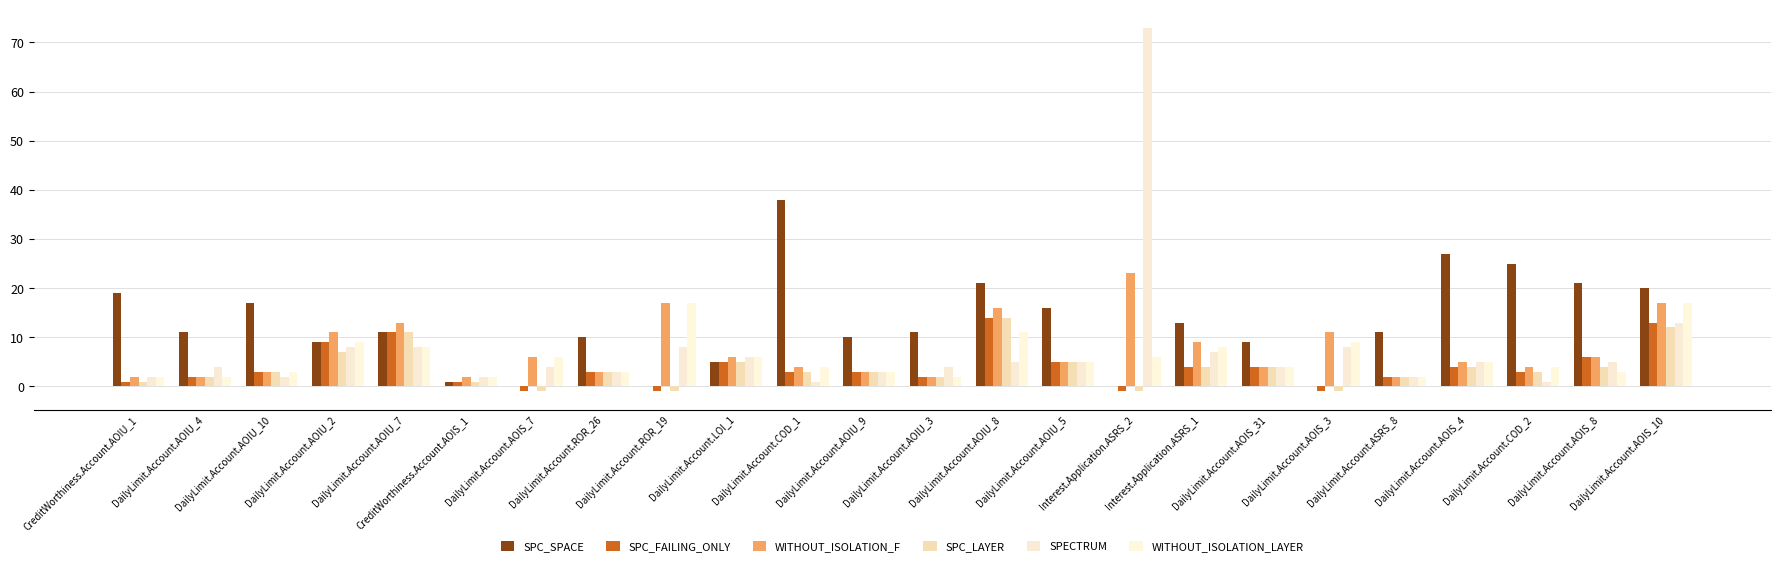

What are all the series names shown in the legend?

SPC_SPACE, SPC_FAILING_ONLY, WITHOUT_ISOLATION_F, SPC_LAYER, SPECTRUM, WITHOUT_ISOLATION_LAYER